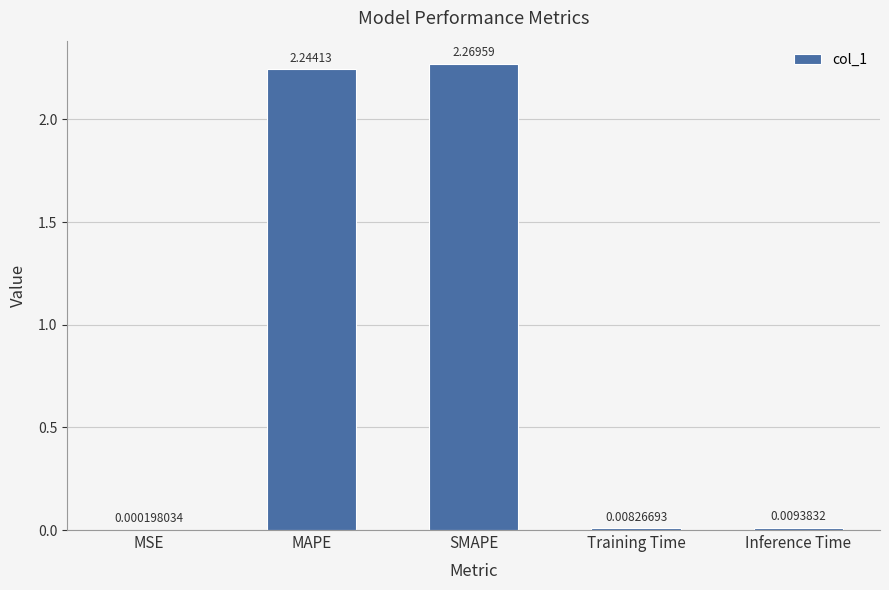

Which label corresponds to the largest value in the chart?

SMAPE